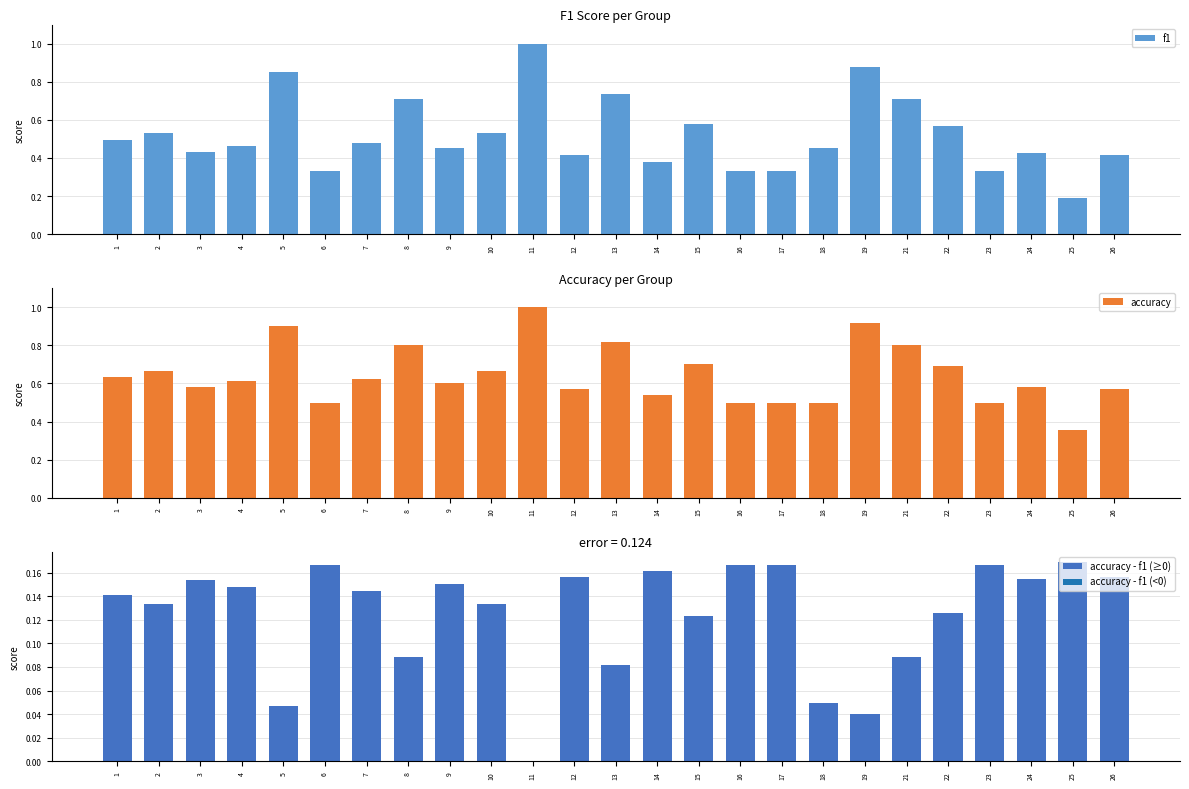

Is it true that f1 equals 1.0 at 11?

True